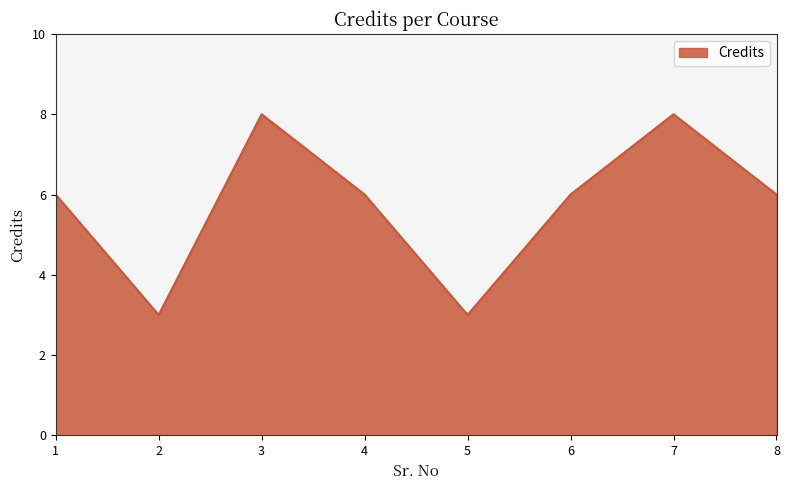

Approximately how many times larger is the value at 2 compared to 6?

0.5